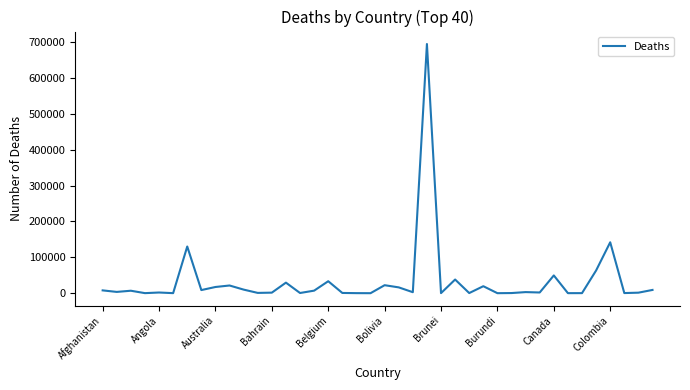

What is the maximum value shown in the chart?

694779